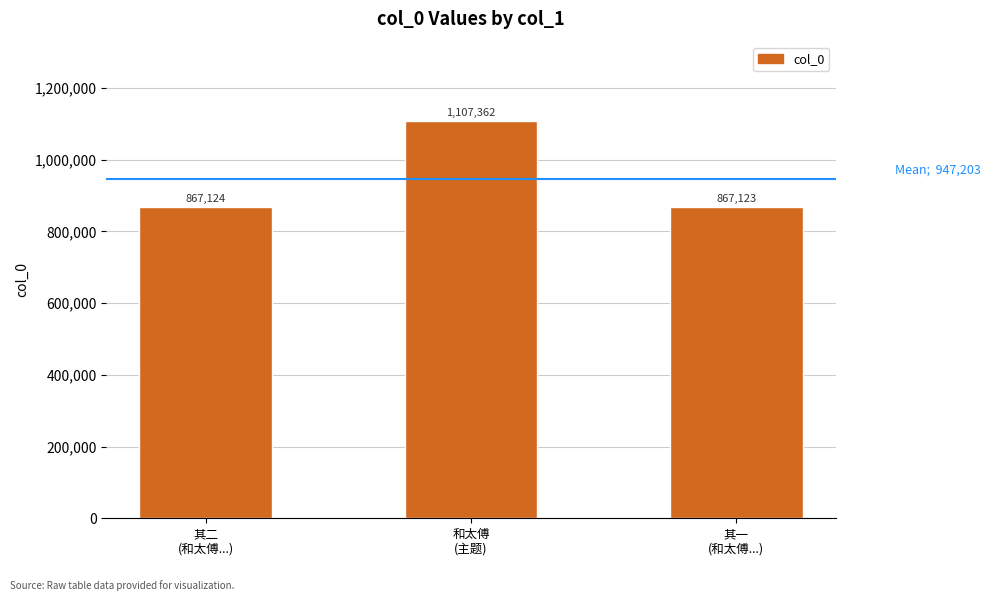

Rank the categories by value from highest to lowest.

和太傅
(主题), 其二
(和太傅...), 其一
(和太傅...)